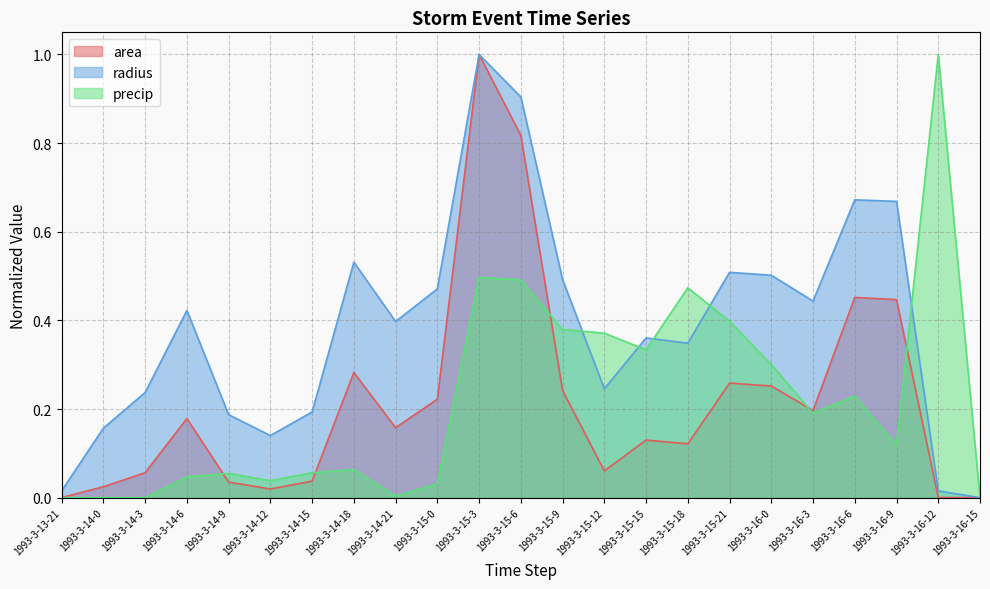

Reading left to right, what are all the values shown in this chart?

area: 0.0	0.0	0.1	0.2	0.0	0.0	0.0	0.3	0.2	0.2	1.0	0.8	0.2	0.1	0.1	0.1	0.3	0.3	0.2	0.5	0.4	0.0	0.0
radius: 0.0	0.2	0.2	0.4	0.2	0.1	0.2	0.5	0.4	0.5	1.0	0.9	0.5	0.2	0.4	0.3	0.5	0.5	0.4	0.7	0.7	0.0	0.0
precip: 0.0	0.0	0.0	0.0	0.1	0.0	0.1	0.1	0.0	0.0	0.5	0.5	0.4	0.4	0.3	0.5	0.4	0.3	0.2	0.2	0.1	1.0	0.0